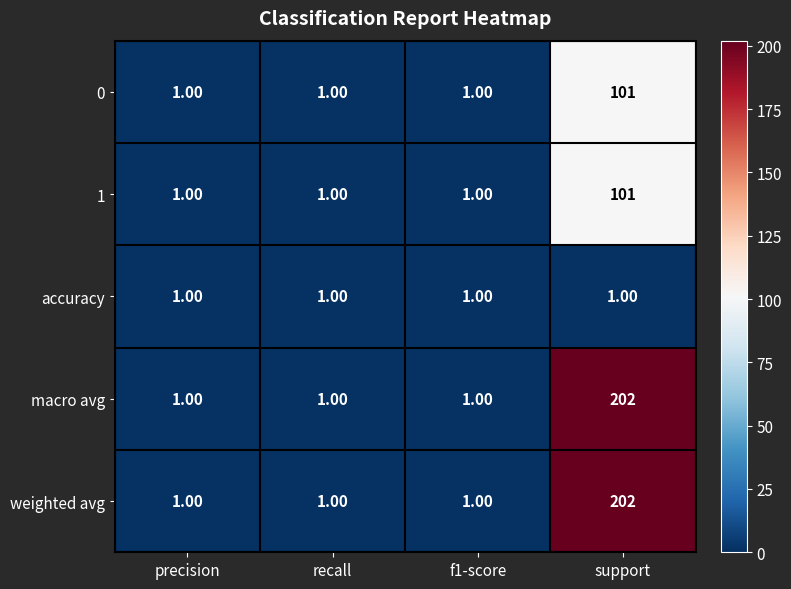

What is the total value across all series at precision?

5